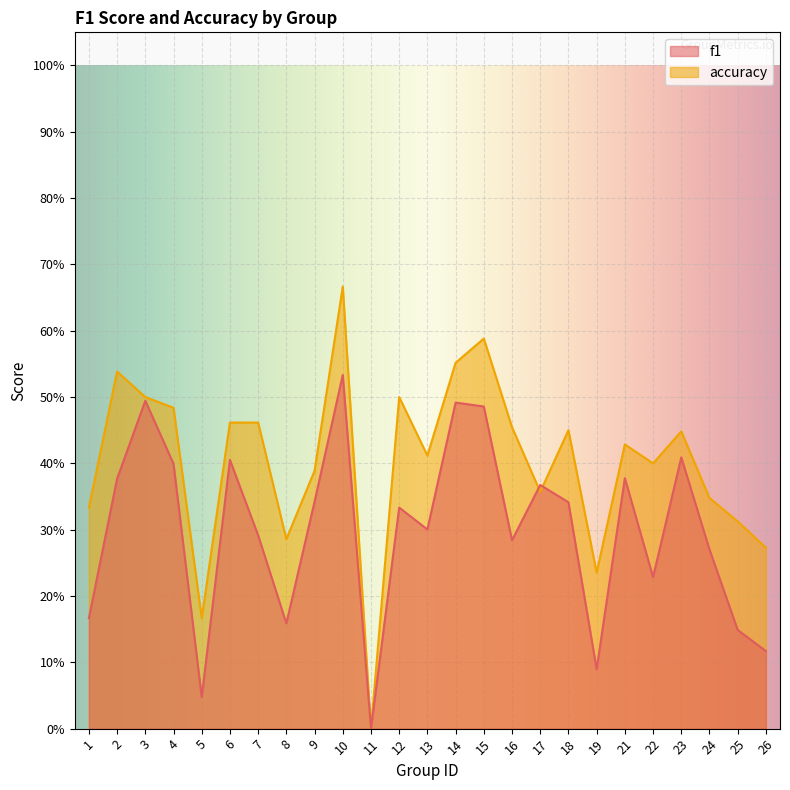

True or false: f1 has more than 0 points higher than both neighbors.

True